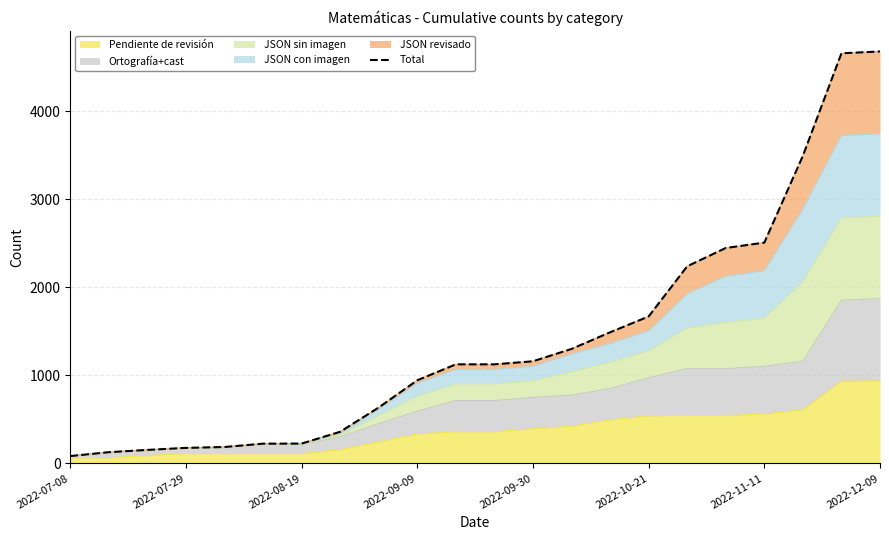

What is the highest value of the Pendiente de revisión series?

936